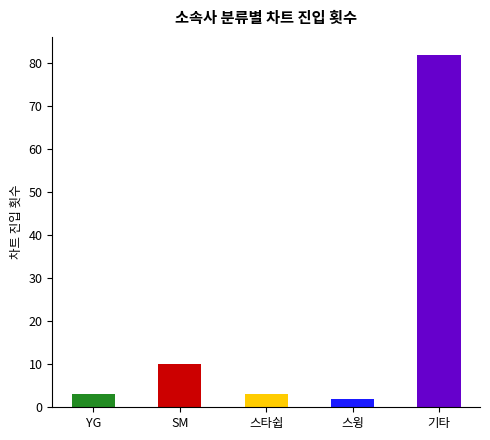

Which category has the highest value across all series?

기타